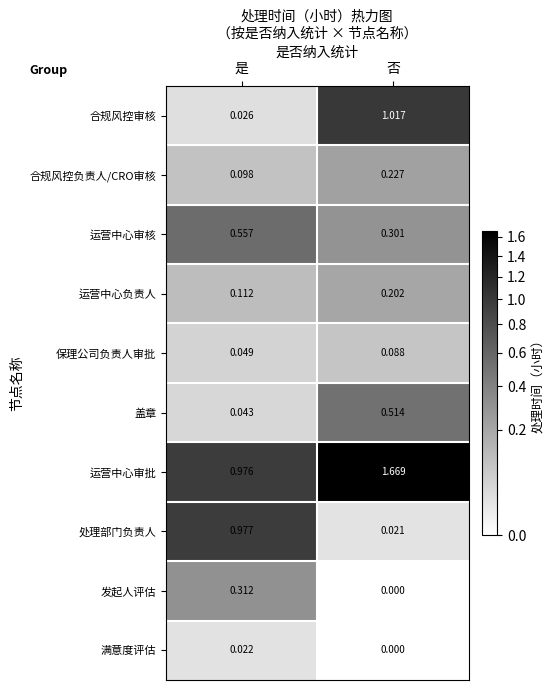

Which category has the lowest value across all series?

否